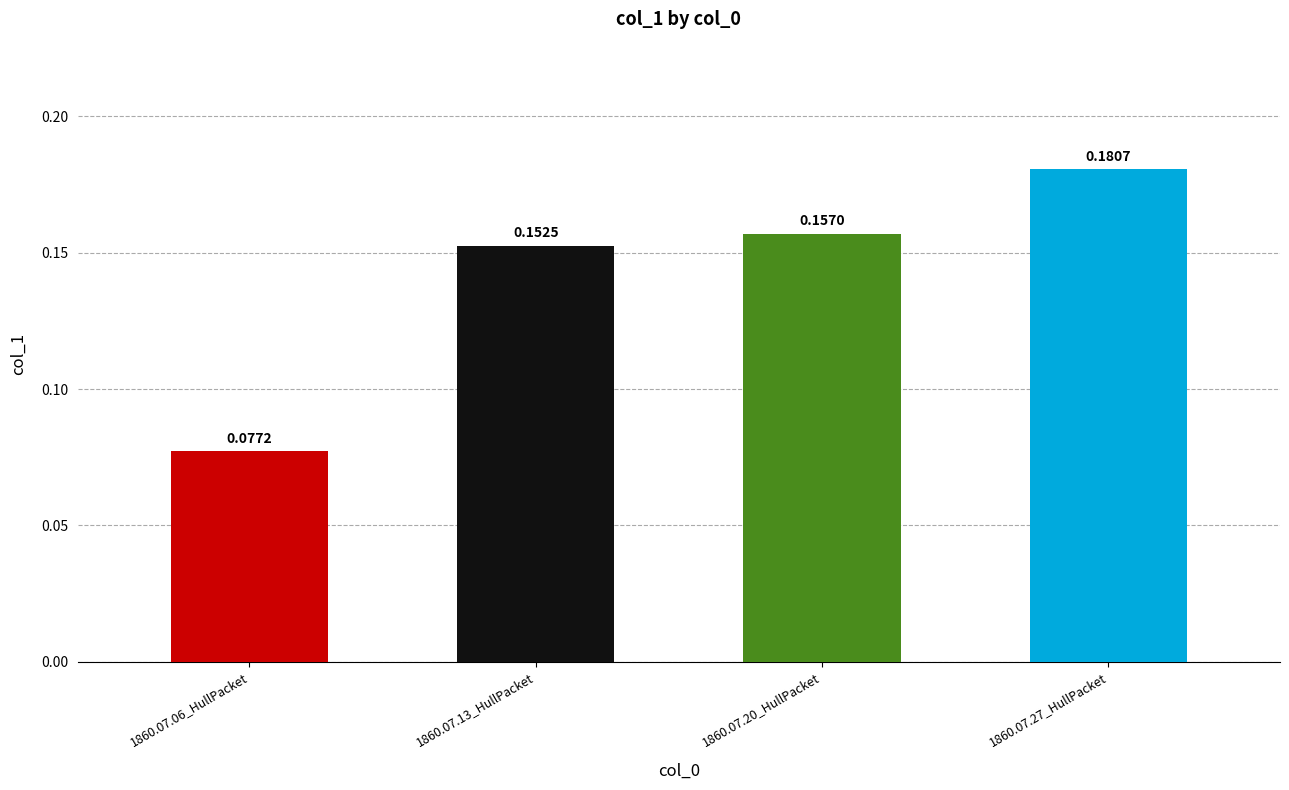

What is the sum of all values?

0.6